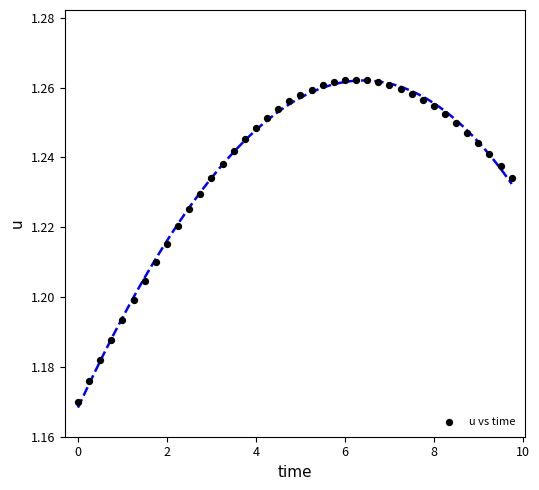

What is the range of X values (max minus min)?

9.8